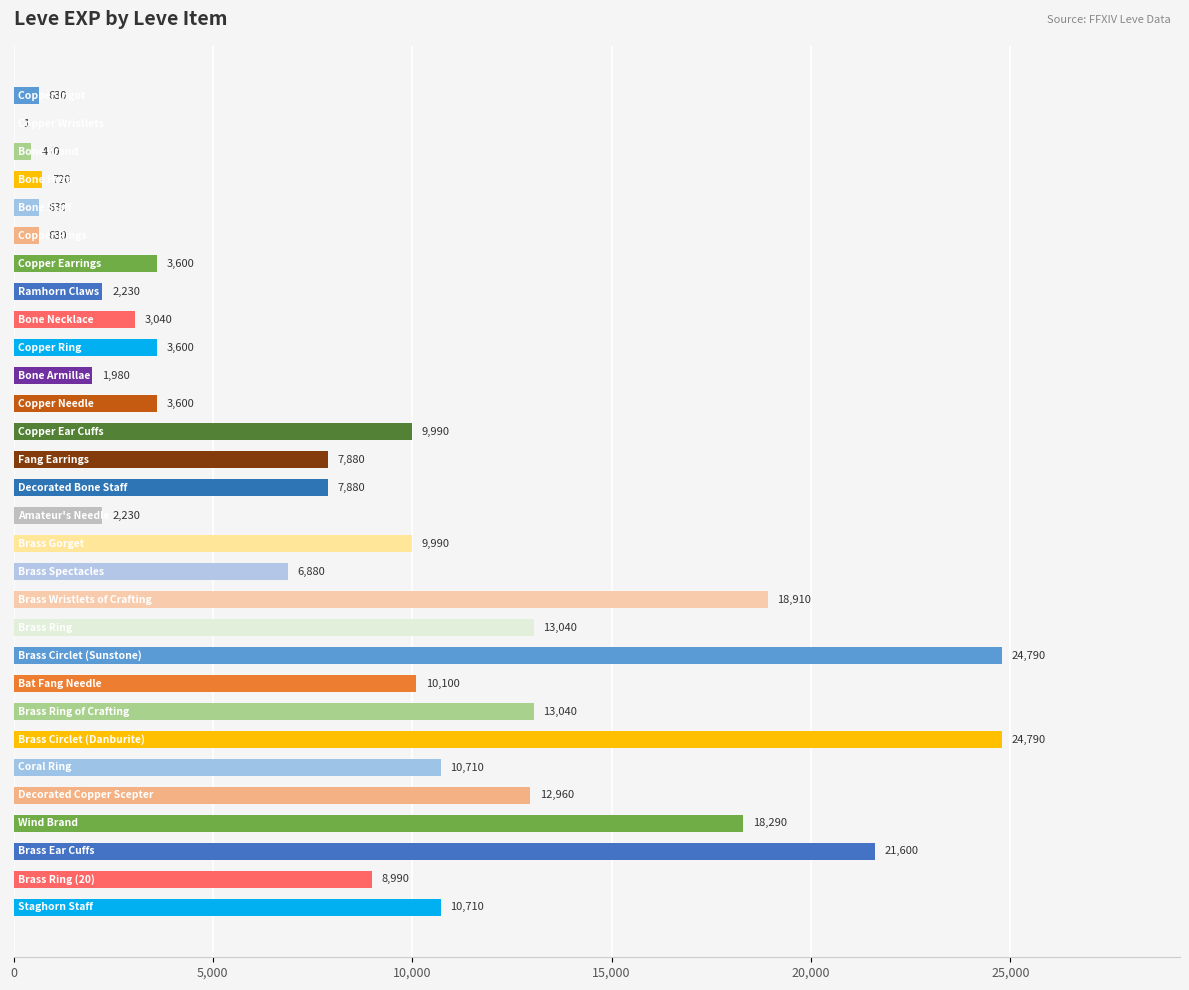

Are the bars grouped side by side (vs. stacked)?

No